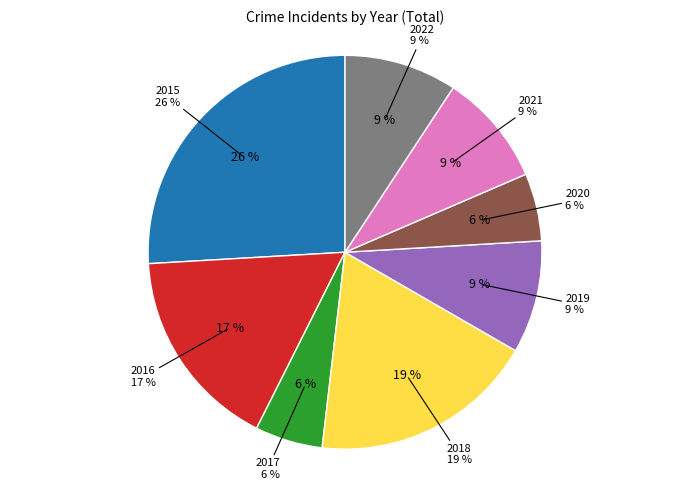

Is there any slice that represents more than half of the pie?

No